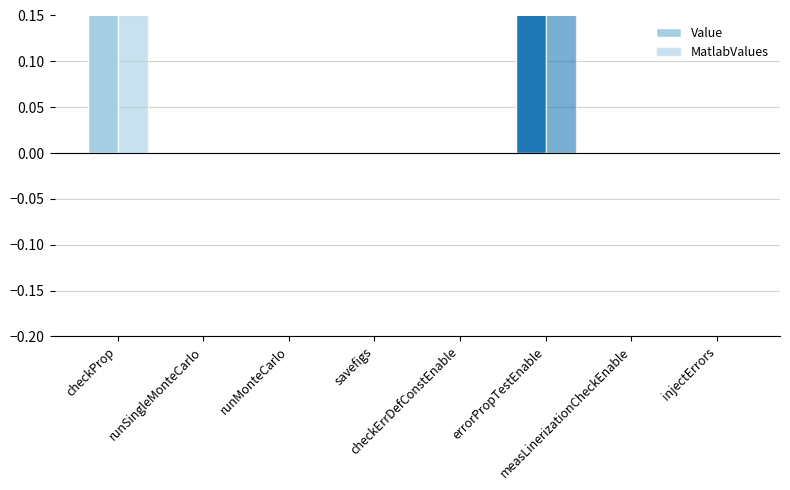

How many data points does each series have?

8